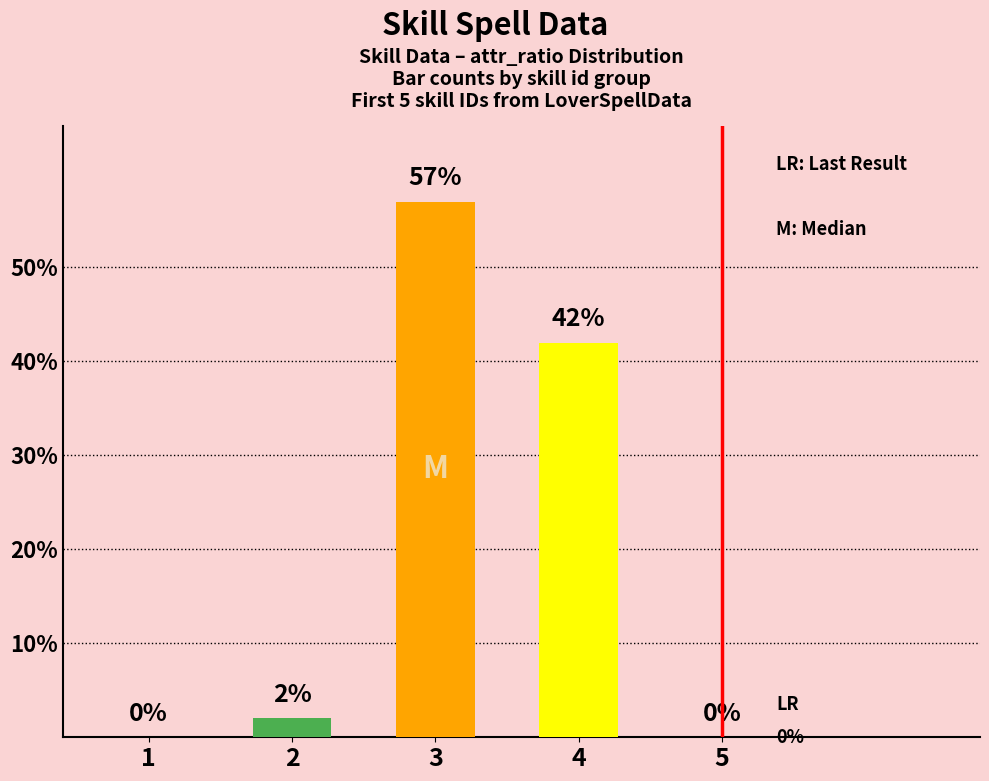

What is the maximum value shown in the chart?

57